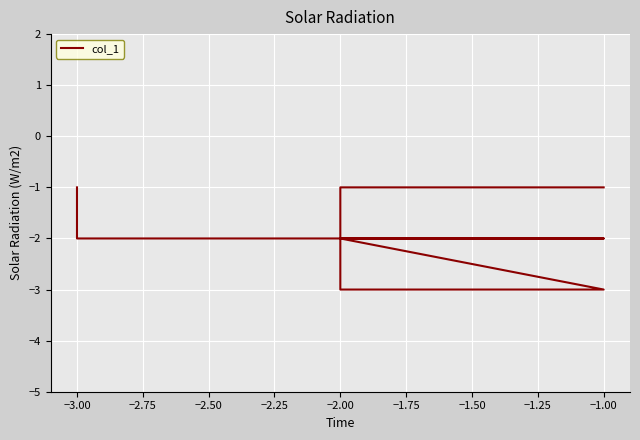

Read the value at −3.00.

-2